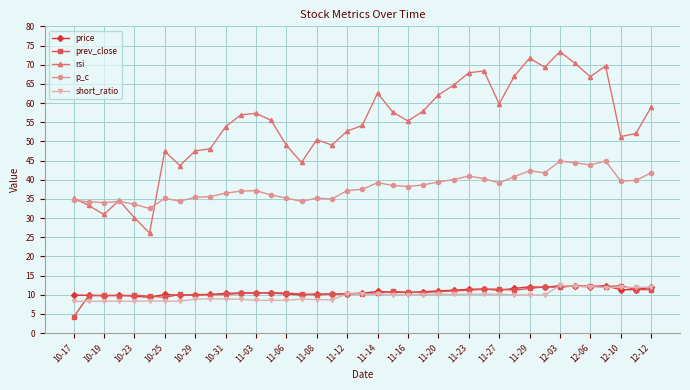

What is the smallest value displayed?

4.1